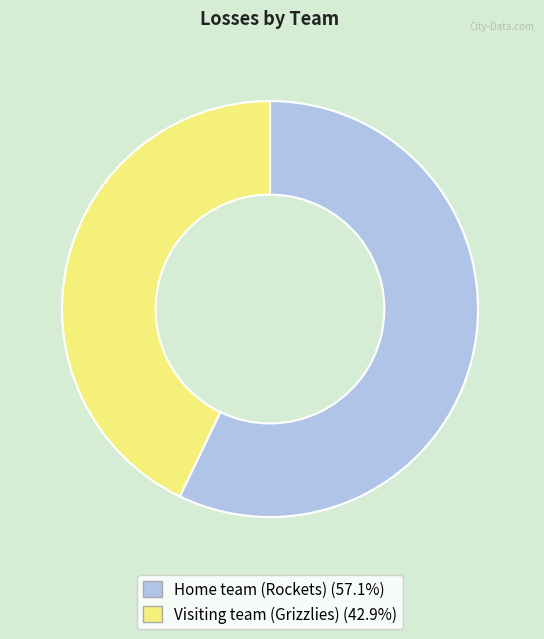

Is the sum of Home team (Rockets) and Visiting team (Grizzlies) greater than half?

Yes